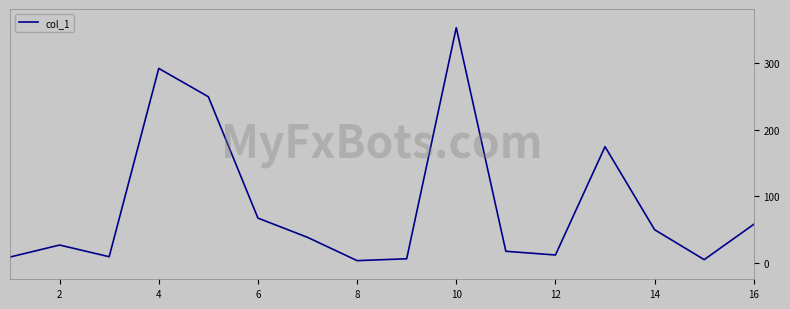

What is the difference between the maximum and minimum values?

351.0